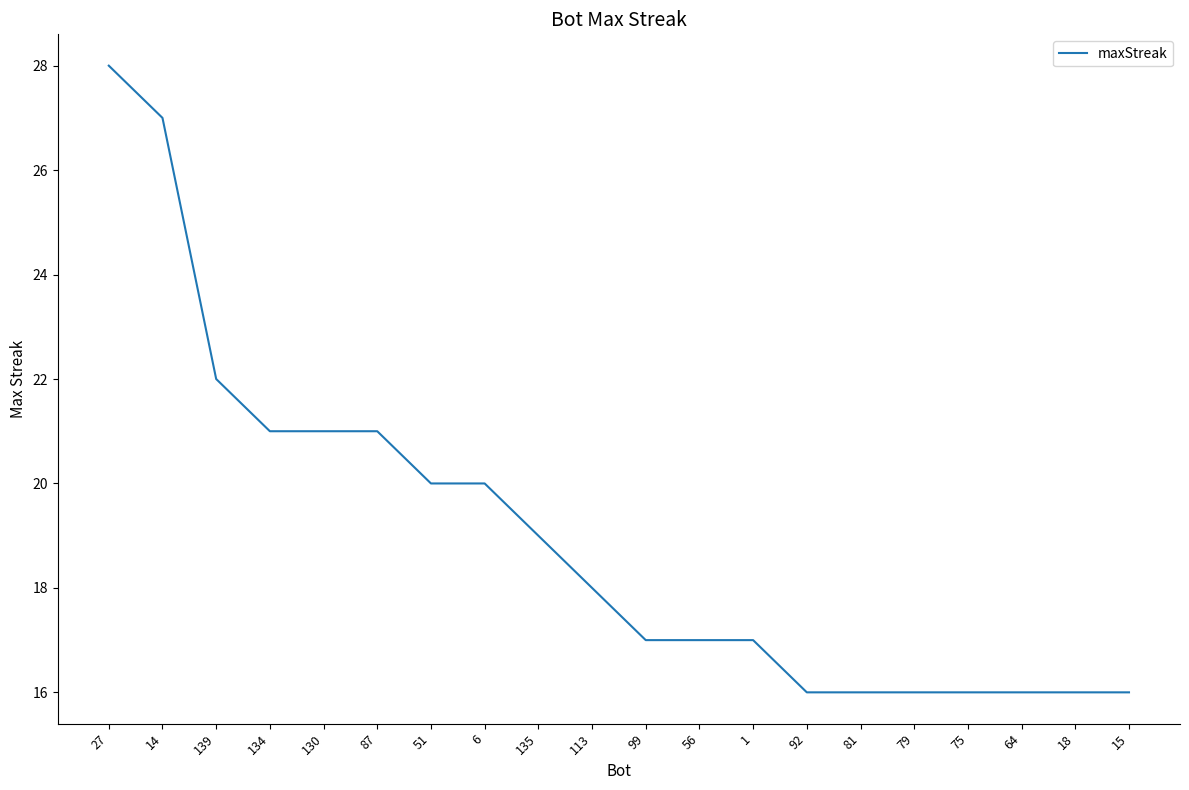

True or false: the data shows 15 at 27.

False